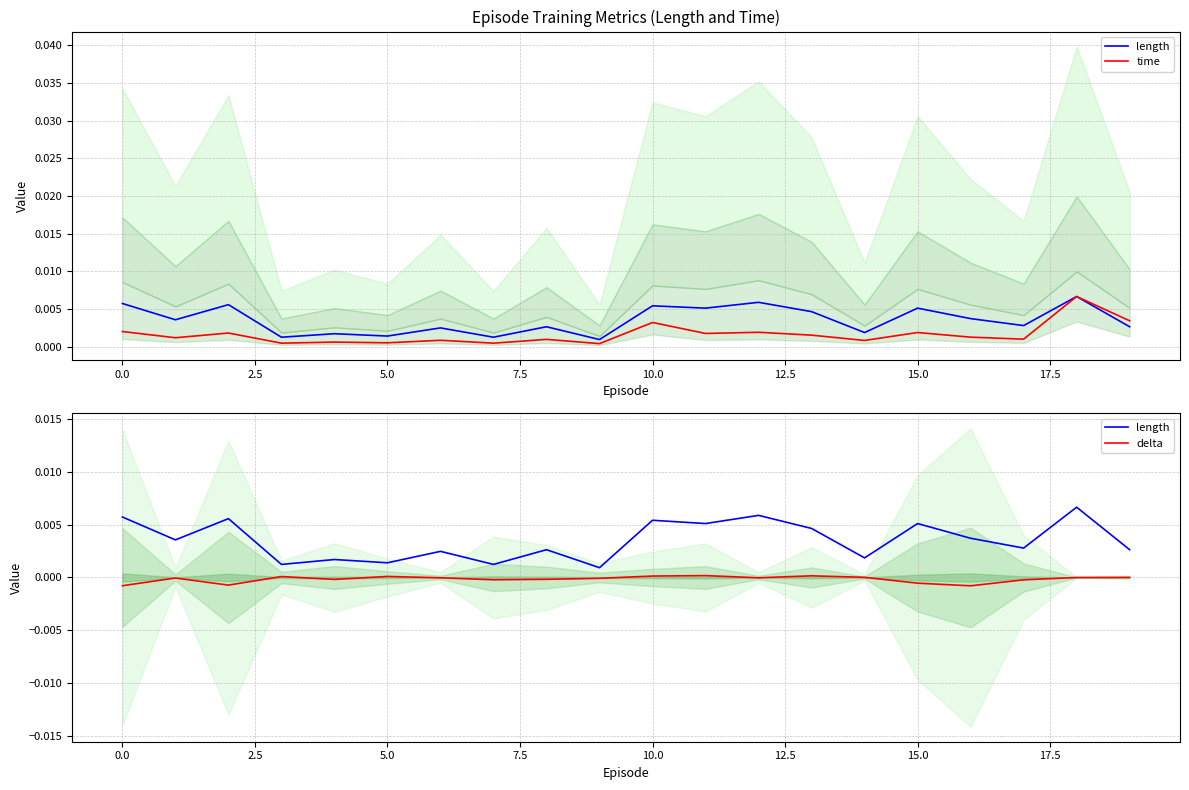

What is the sum of all length values?

0.1